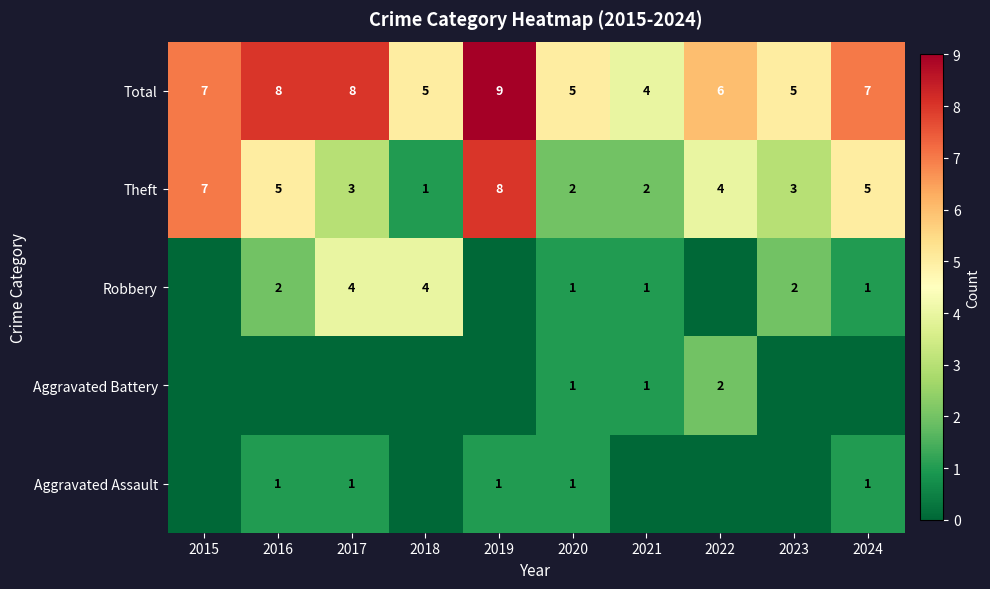

At which category is the sum across all series the highest?

2019